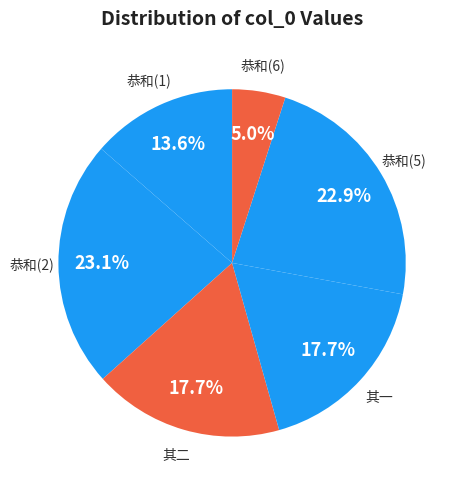

Is there a majority slice in this chart?

No